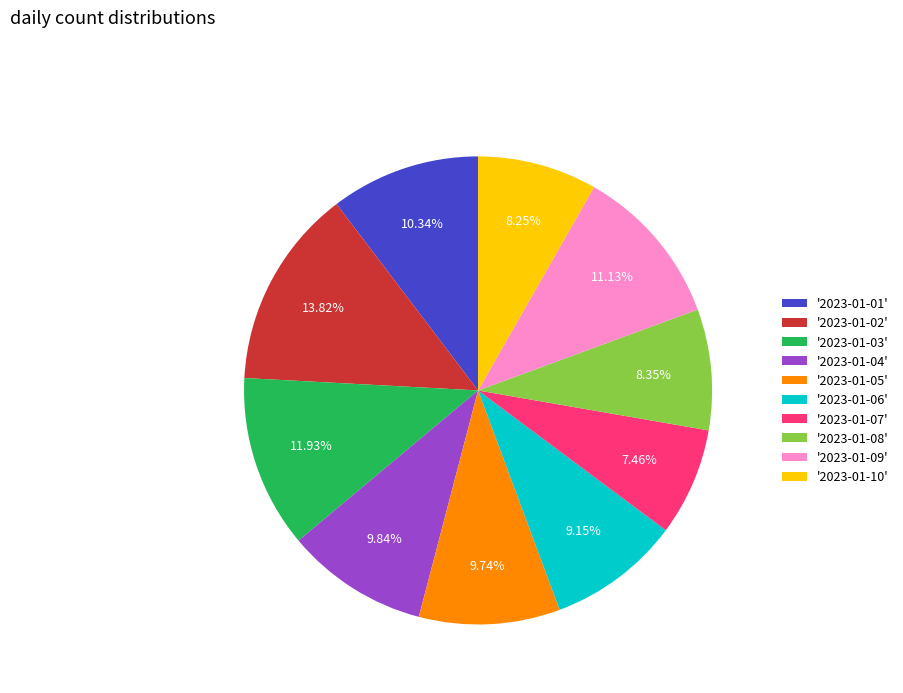

What is the ratio of the value at '2023-01-05' to the value at '2023-01-02'?

0.7